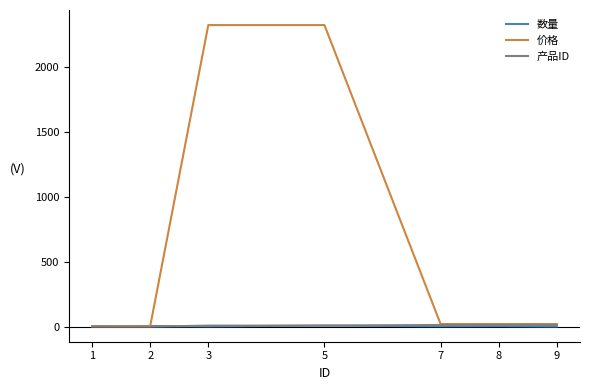

Which series has the widest spread of values?

价格